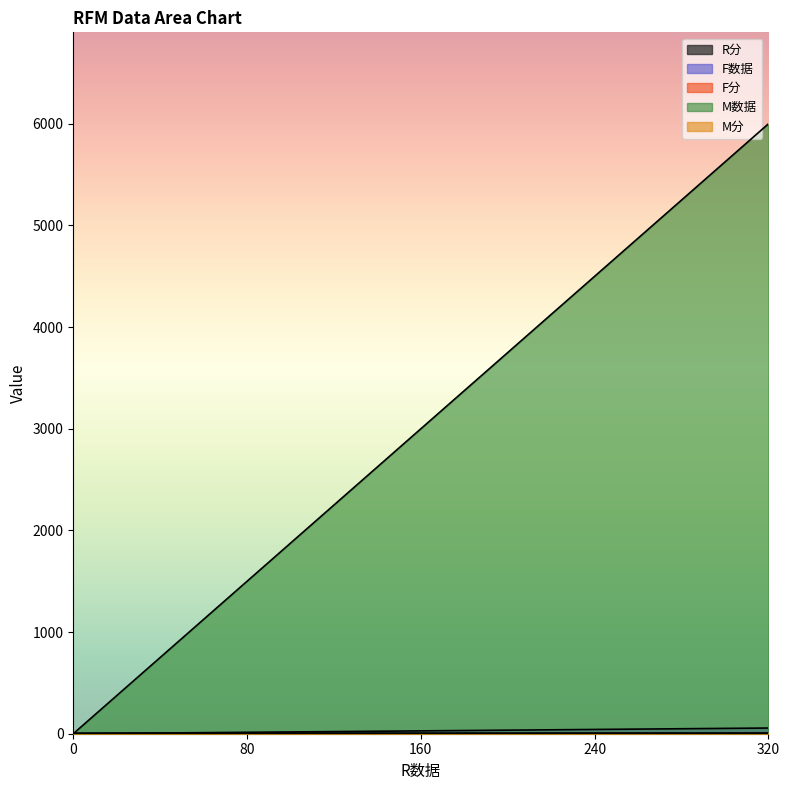

How many lines are shown in the chart?

5